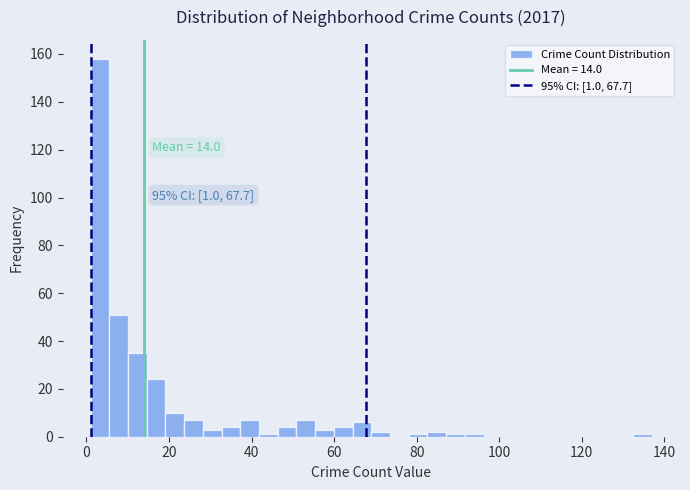

Around what value on the x-axis is the tallest bar? Give the approximate position of its centre, as read against the axis.

4